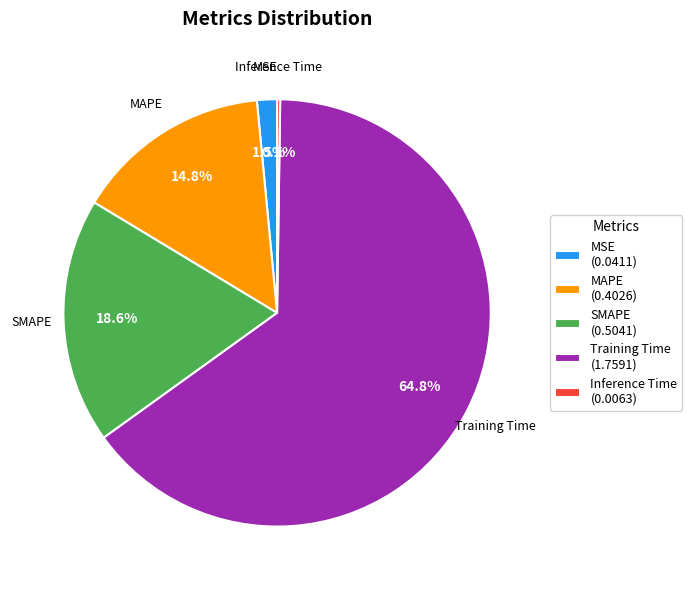

To the nearest percent, what is the combined percentage of Training Time and MAPE?

80%